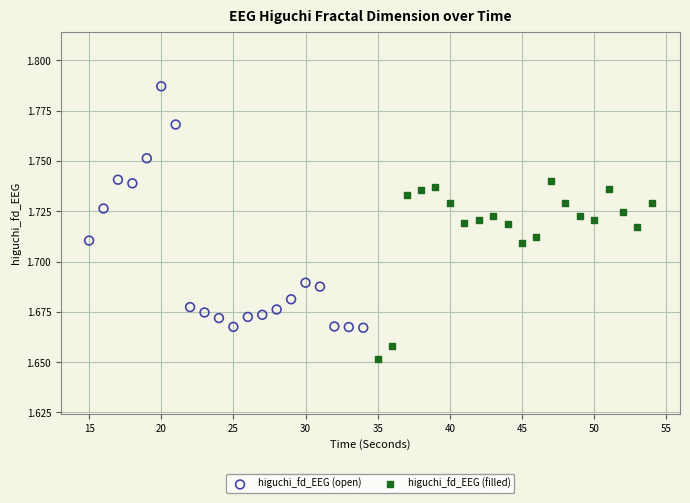

Which series contains the lowest Y value?

higuchi_fd_EEG (filled)